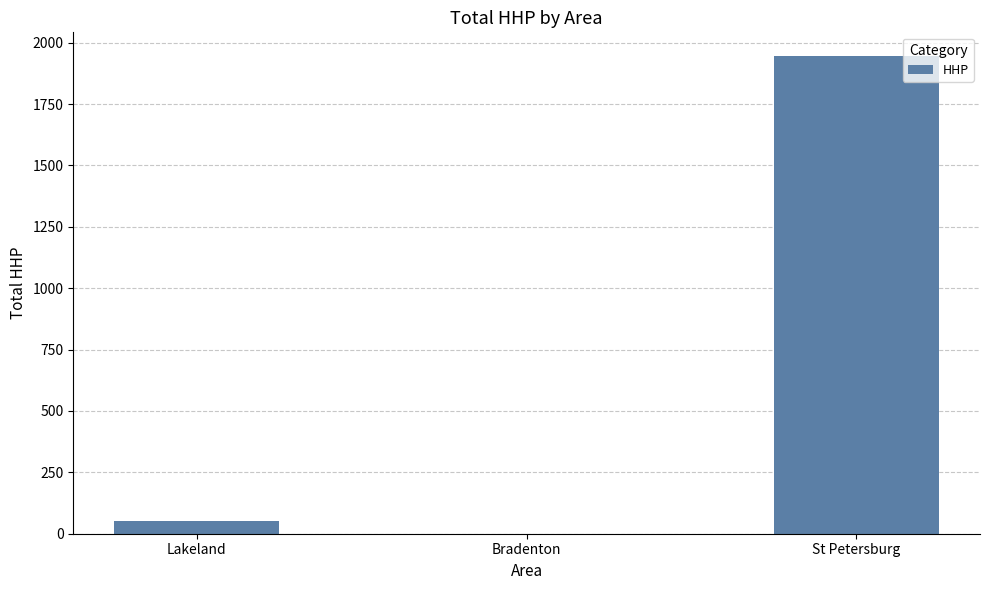

True or false: the data shows -707 at Bradenton.

False